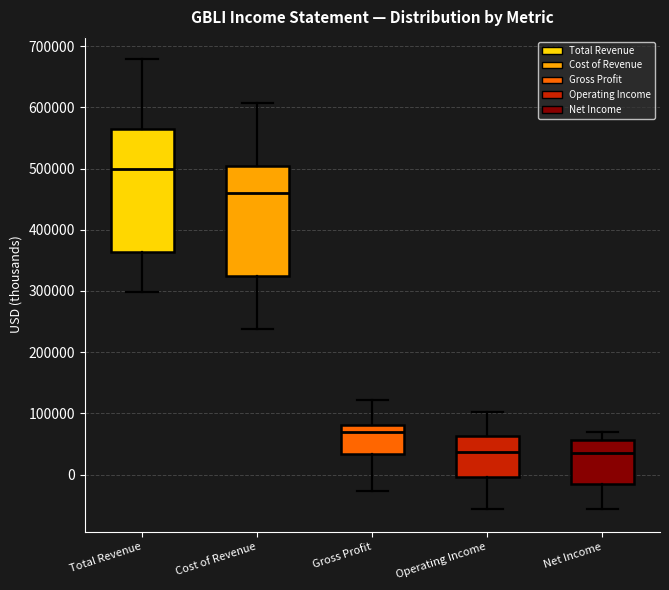

Which box's median line is the highest?

Total Revenue